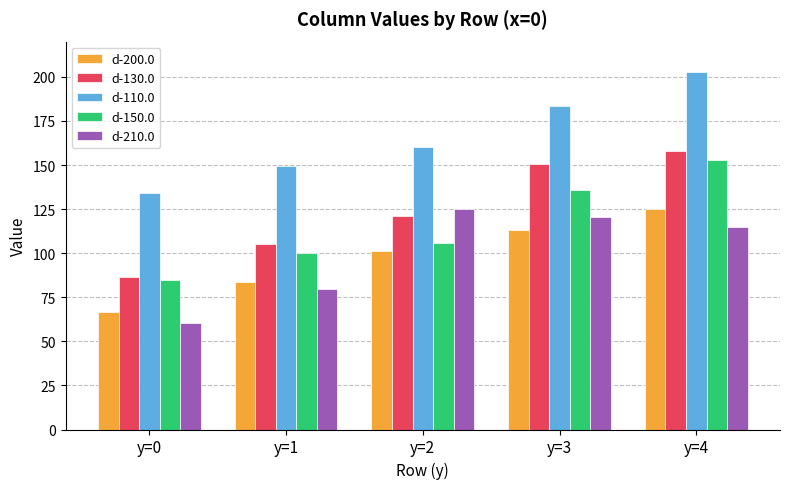

How many values in the d-210.0 series are below 114?

2